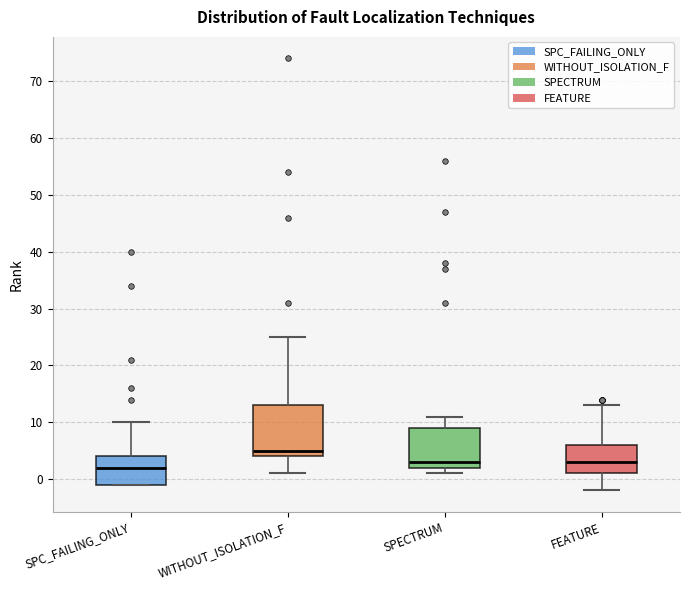

Reading left to right, read every box against the y-axis: the position of its median line, the range the box covers, and the ends of its whiskers. The values are not printed on the chart, so give them approximately, as read against the axis.

SPC_FAILING_ONLY: median 2, box -1 to 4, whiskers -1 to 10
WITHOUT_ISOLATION_F: median 5, box 4 to 13, whiskers 1 to 25
SPECTRUM: median 3, box 2 to 9, whiskers 1 to 11
FEATURE: median 3, box 1 to 6, whiskers -2 to 13